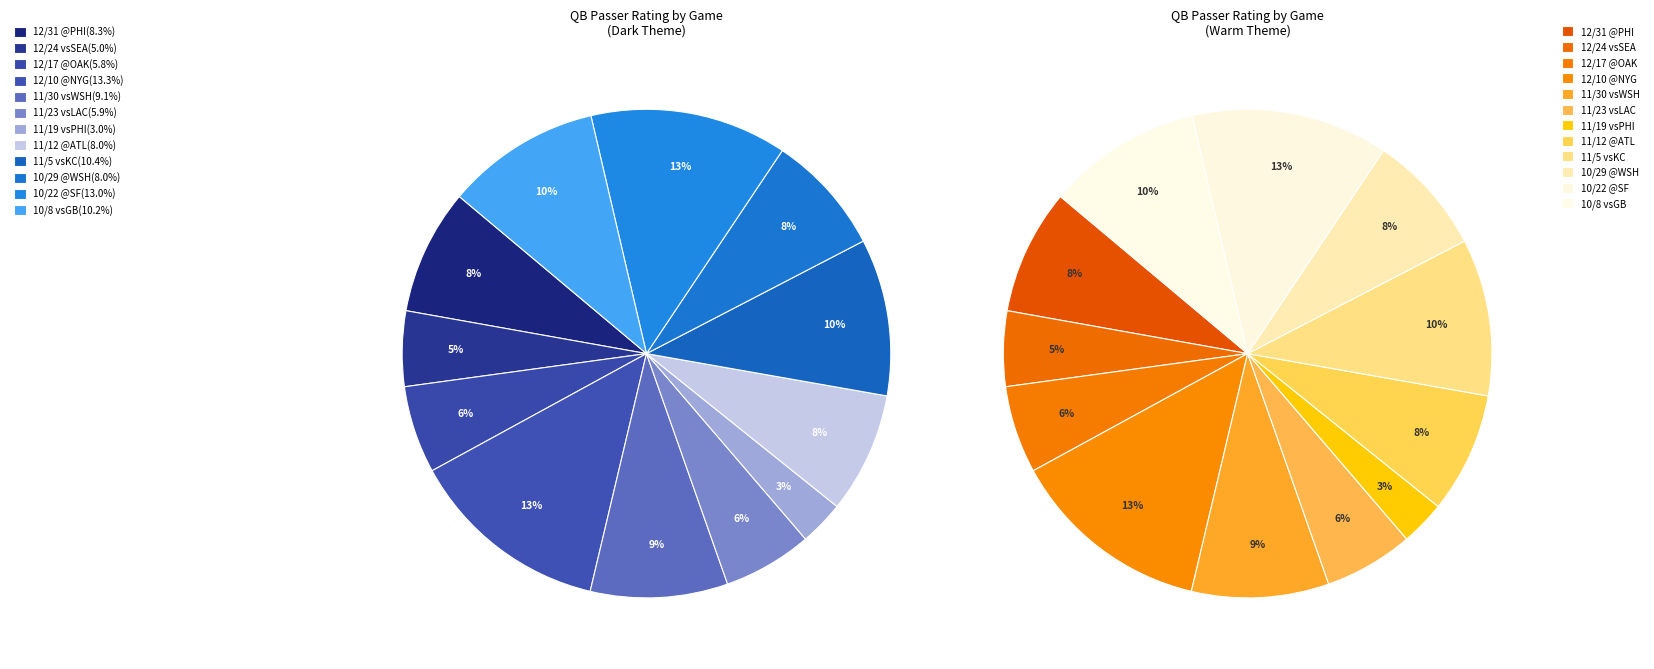

What is the ratio of the value at 12/10 @NYG to the value at 10/8 vsGB?

1.3